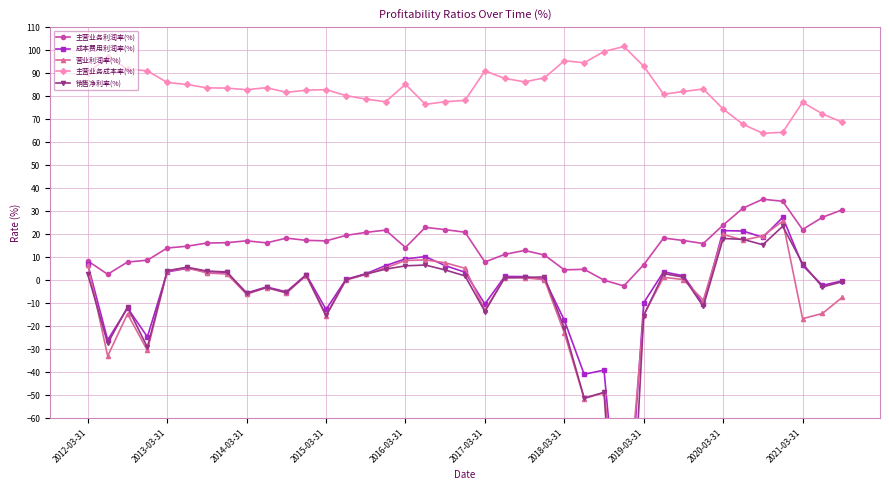

What is the maximum value for 主营业务利润率(%)?

35.2